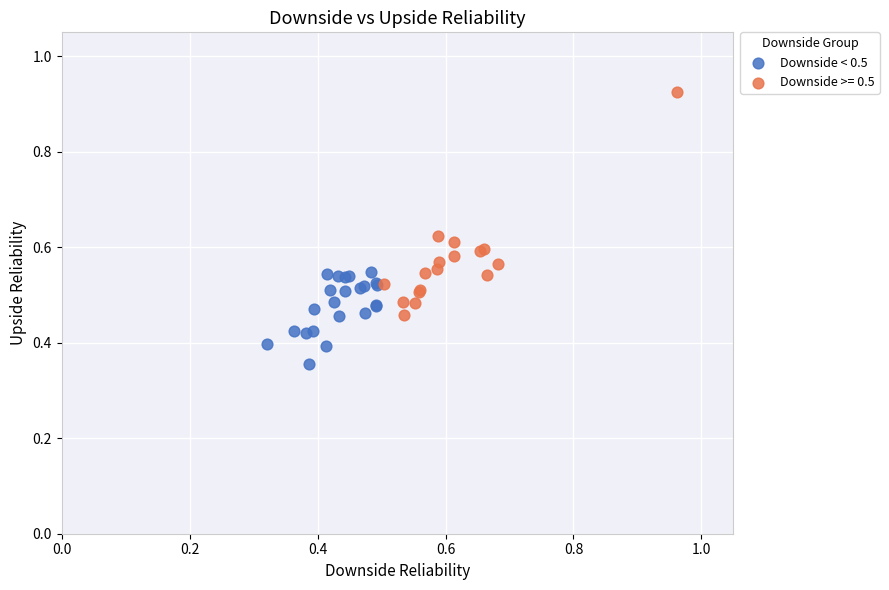

Which series has the widest spread of Y values?

Downside >= 0.5